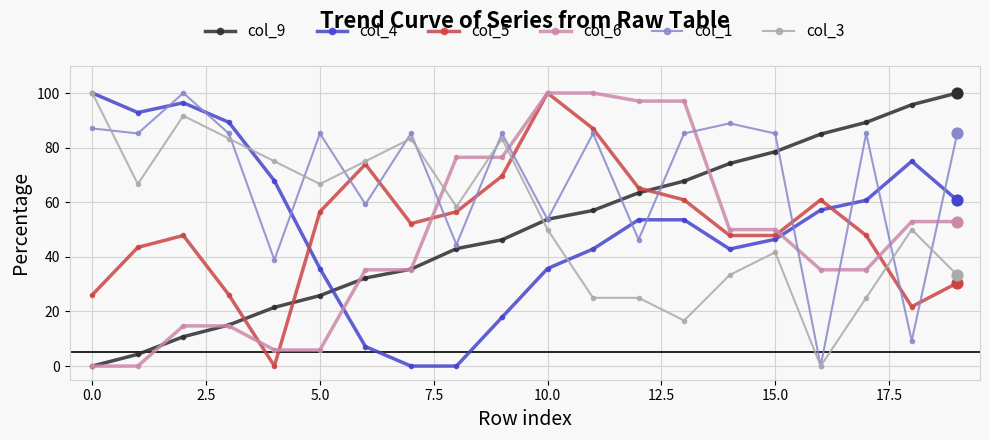

Which series has the largest total across all categories?

col_1